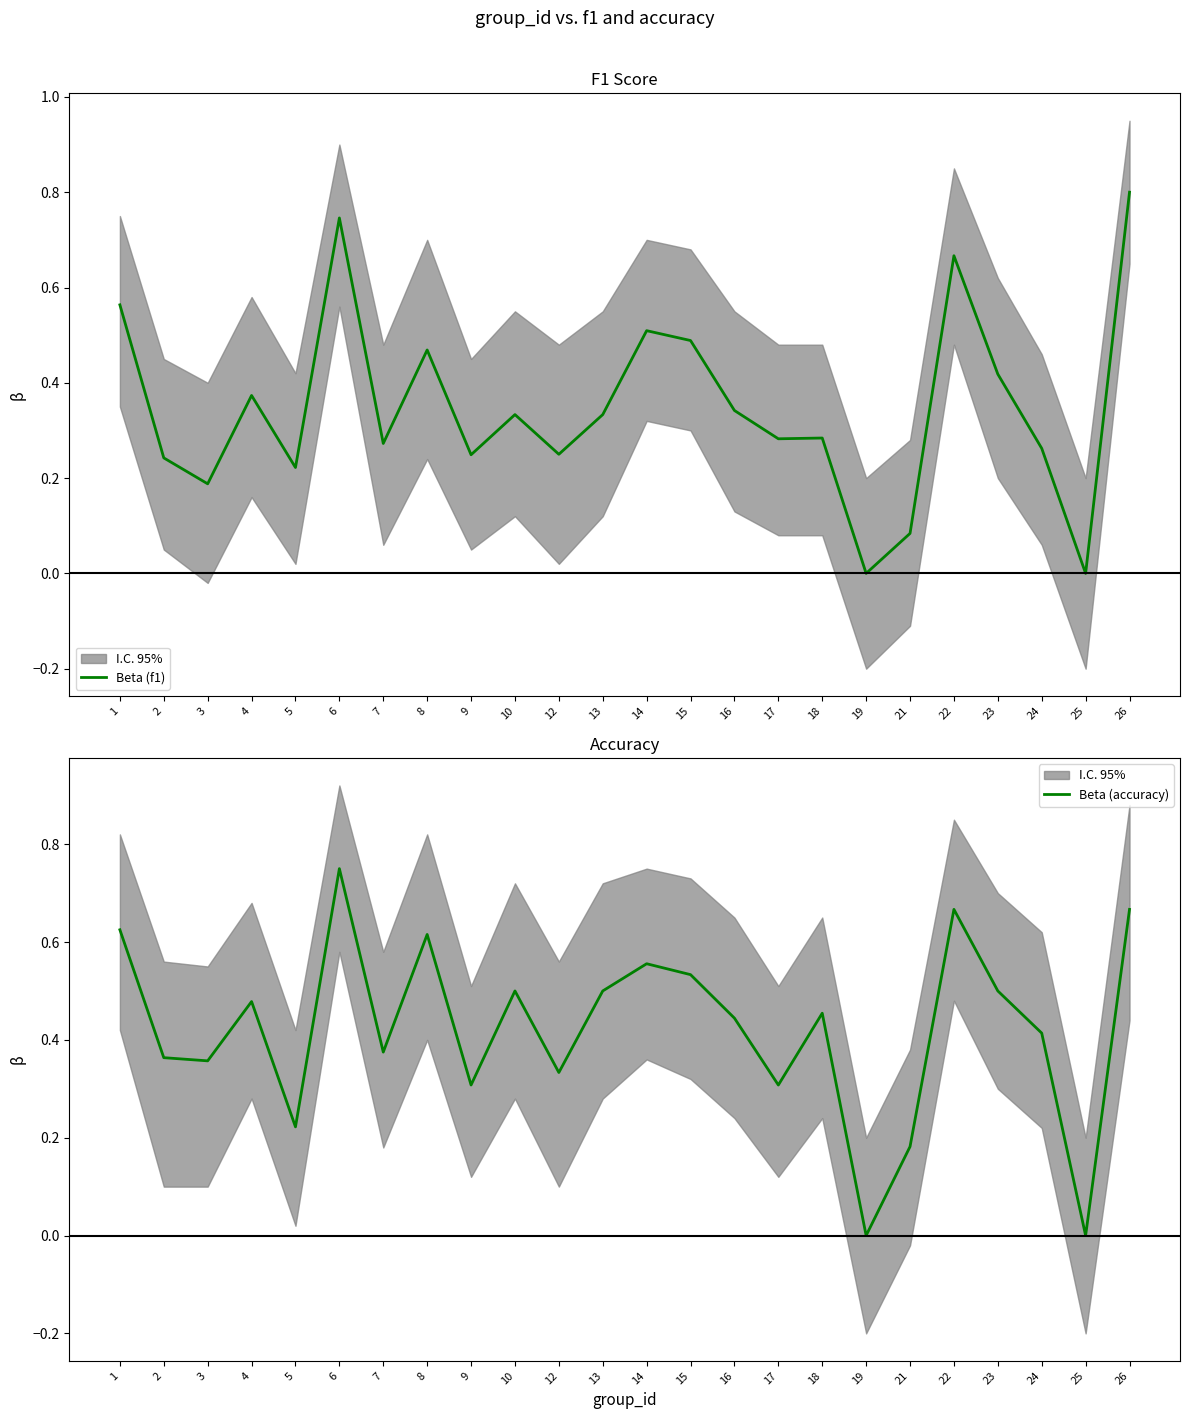

The value of Beta (f1) at 9 is 0.4. True or false?

False